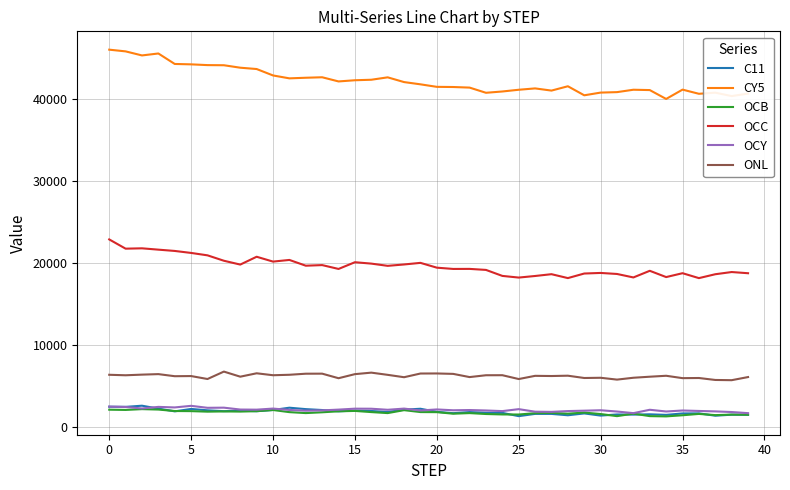

Which series has the largest total across all categories?

CY5